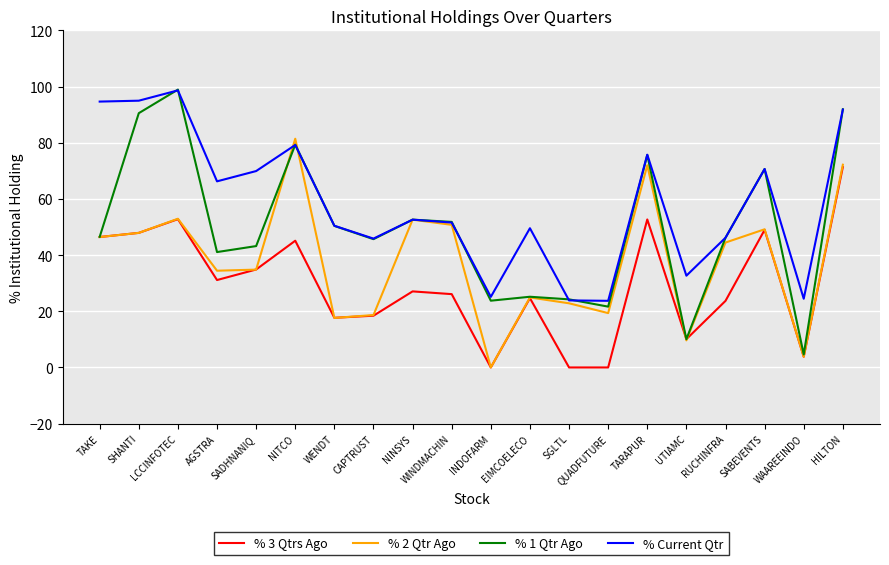

What is the difference between the % 3 Qtrs Ago values at WAAREEINDO and SADHNANIQ?

31.1